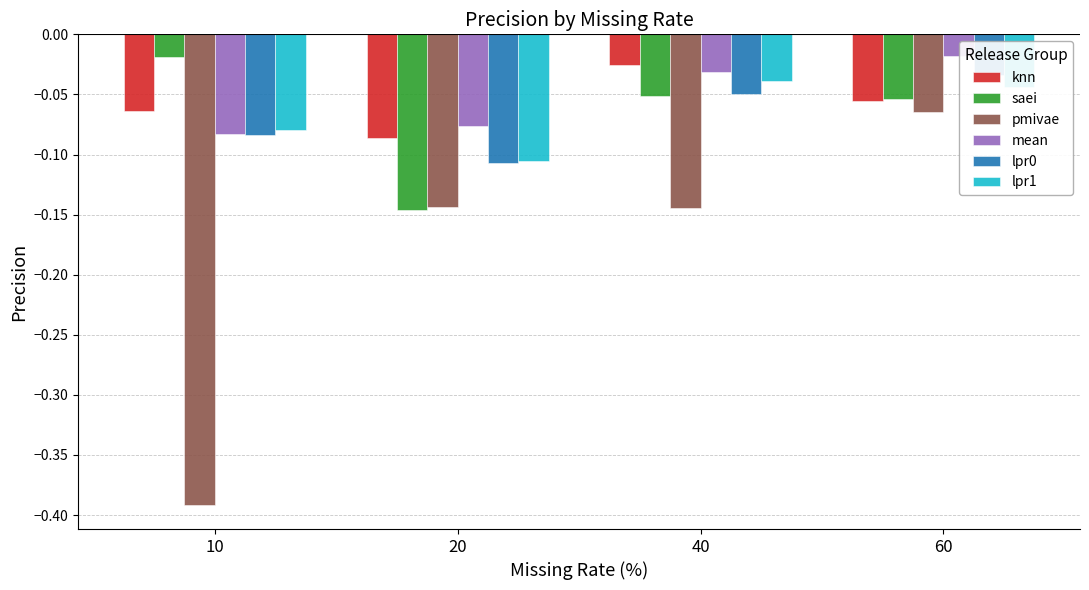

Is it true that saei equals -0.0 at 20?

False